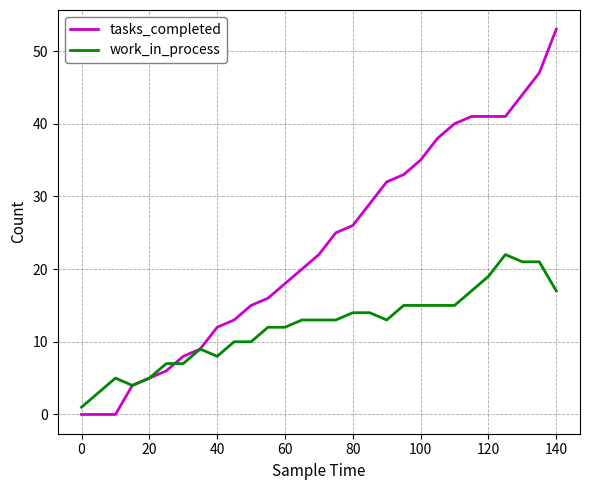

Count the number of data series in this chart.

2